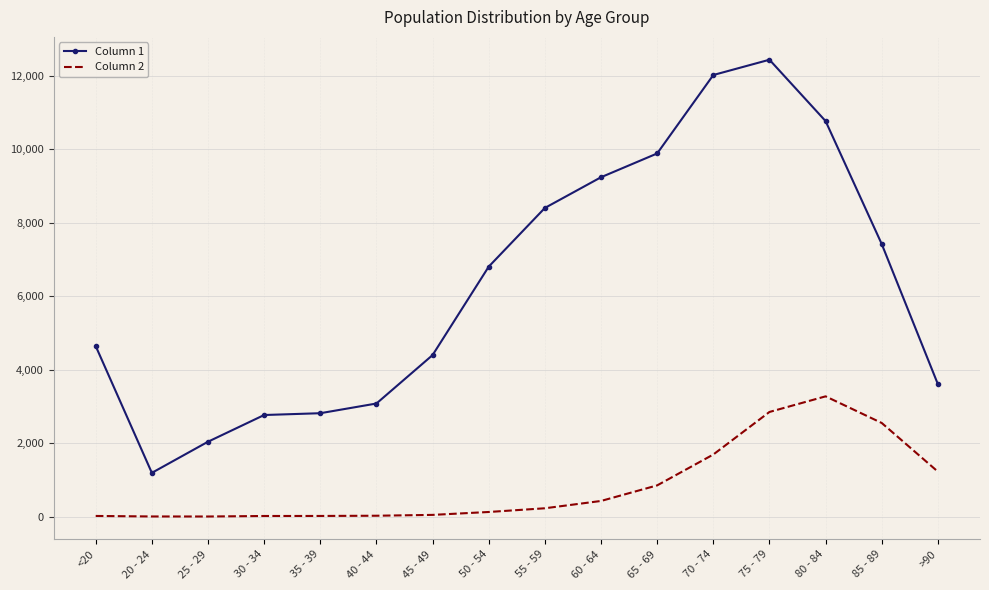

What is the difference between the maximum and minimum values in the Column 2 series?

3270